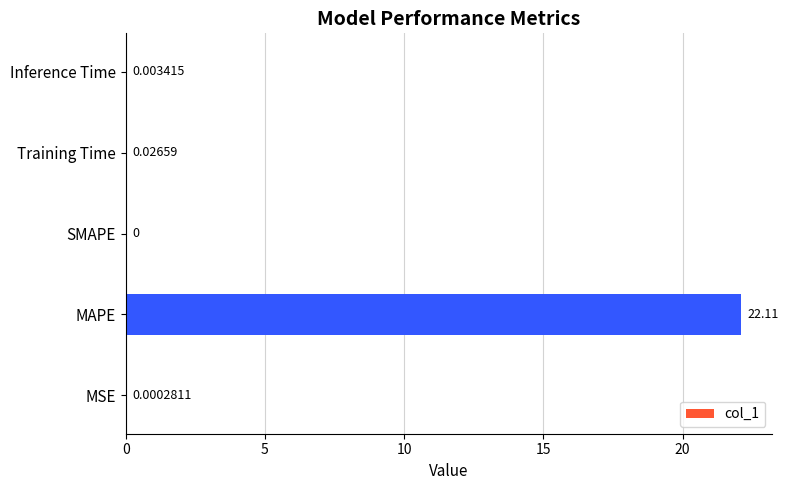

Which category has the highest value across all series?

MAPE